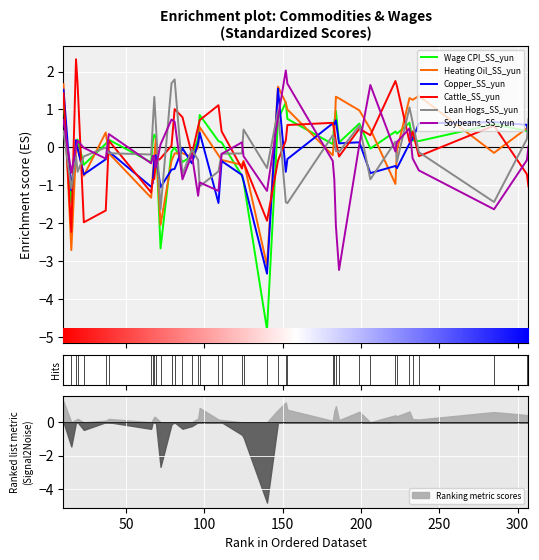

What is the sum of the Lean Hogs_SS_yun values at 5 and 12?

0.5